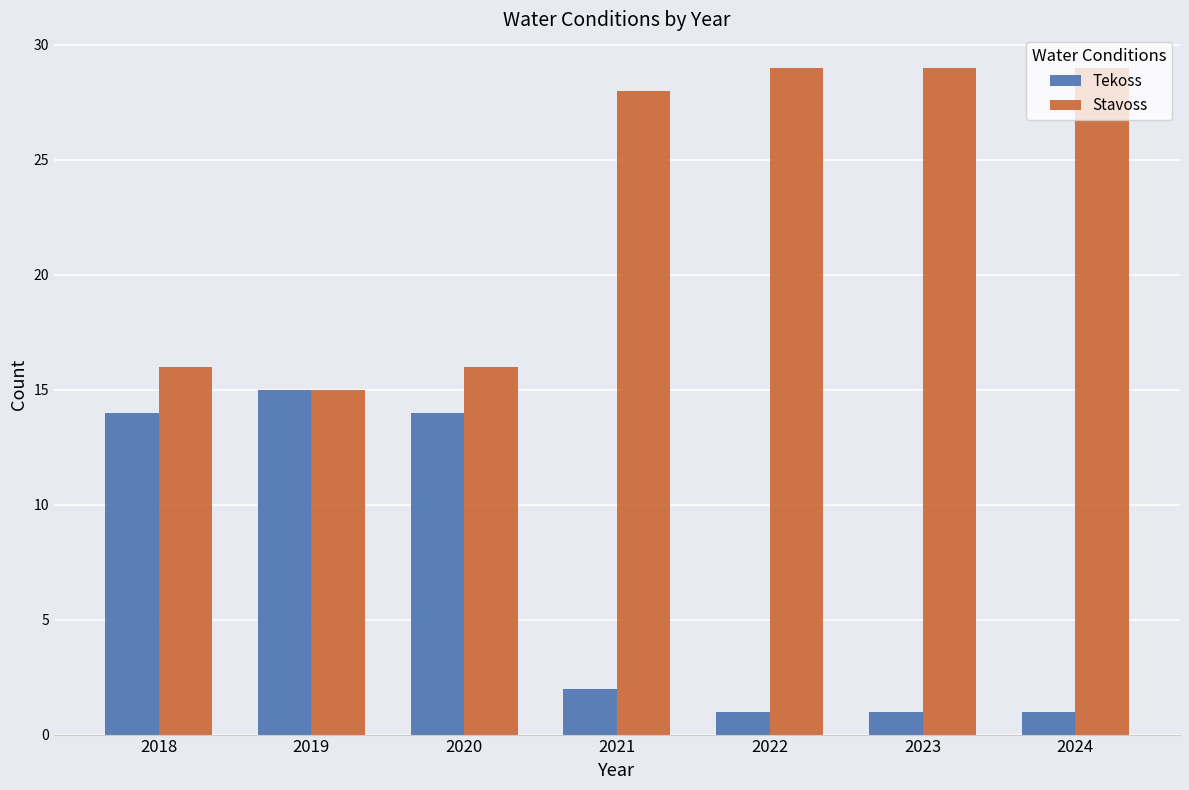

Rank the series by their average value, from lowest to highest.

Tekoss, Stavoss